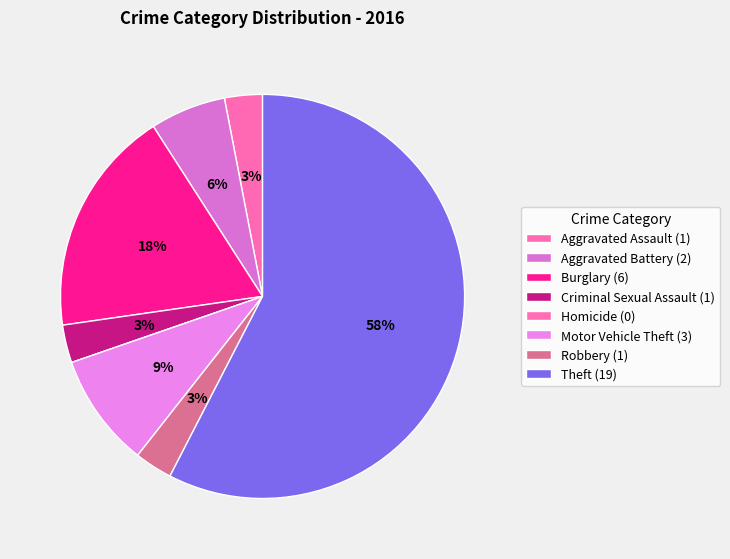

What is the smallest slice in the pie chart?

Homicide